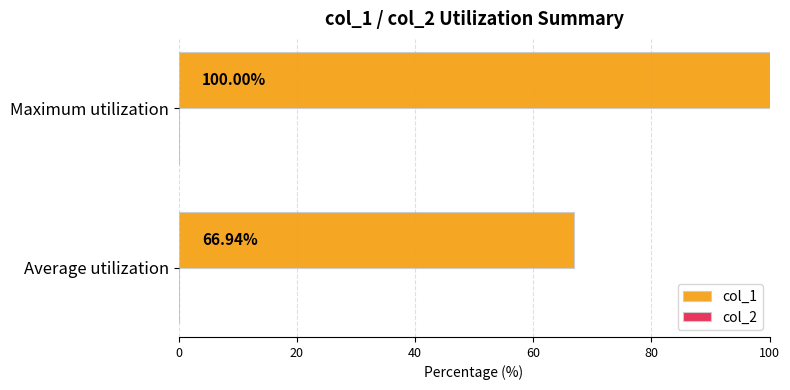

Which has a higher value, Average utilization or Maximum utilization?

Maximum utilization